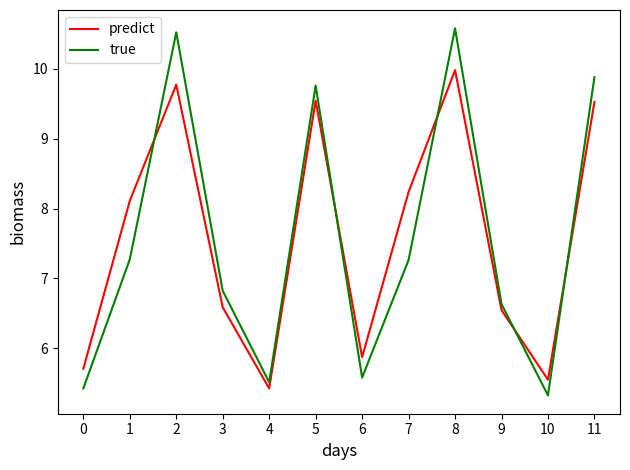

Reading left to right, extract all data points from this chart.

predict: 5.7	8.1	9.8	6.6	5.4	9.5	5.9	8.2	10.0	6.5	5.6	9.5
true: 5.4	7.3	10.5	6.8	5.5	9.8	5.6	7.3	10.6	6.6	5.3	9.9